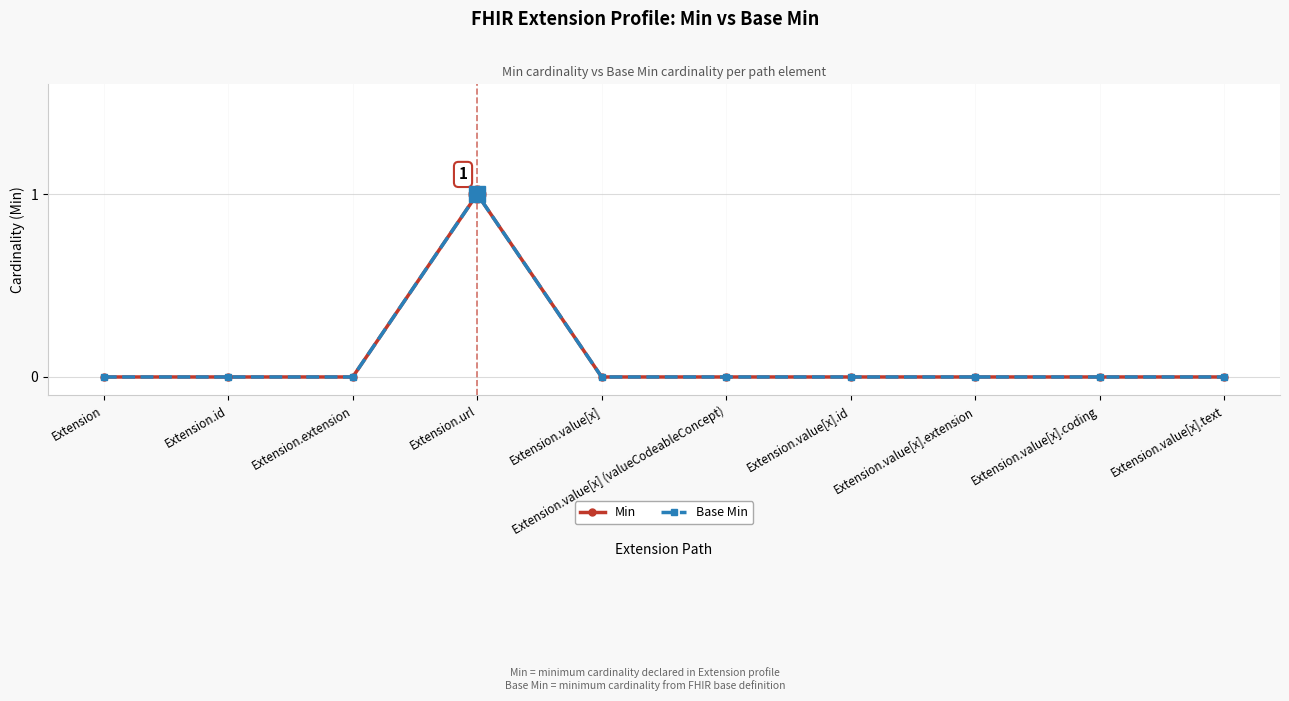

Reading left to right, transcribe all the data shown in this chart.

Min: Extension=0	Extension.id=0	Extension.extension=0	Extension.url=1	Extension.value[x]=0	Extension.value[x] (valueCodeableConcept)=0	Extension.value[x].id=0	Extension.value[x].extension=0	Extension.value[x].coding=0	Extension.value[x].text=0
Base Min: Extension=0	Extension.id=0	Extension.extension=0	Extension.url=1	Extension.value[x]=0	Extension.value[x] (valueCodeableConcept)=0	Extension.value[x].id=0	Extension.value[x].extension=0	Extension.value[x].coding=0	Extension.value[x].text=0